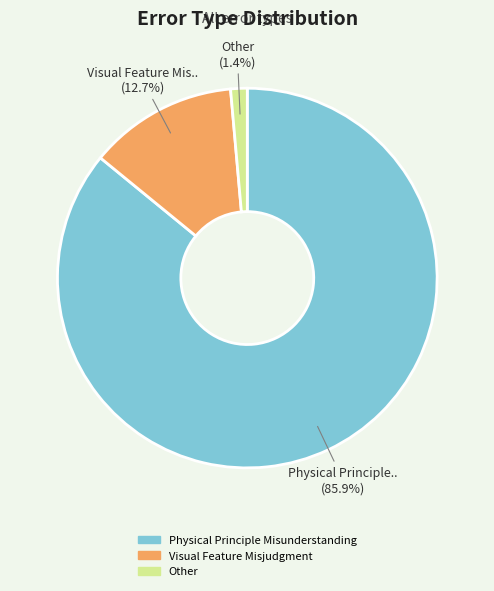

Which has a higher value, Other or Visual Feature Misjudgment?

Visual Feature Misjudgment